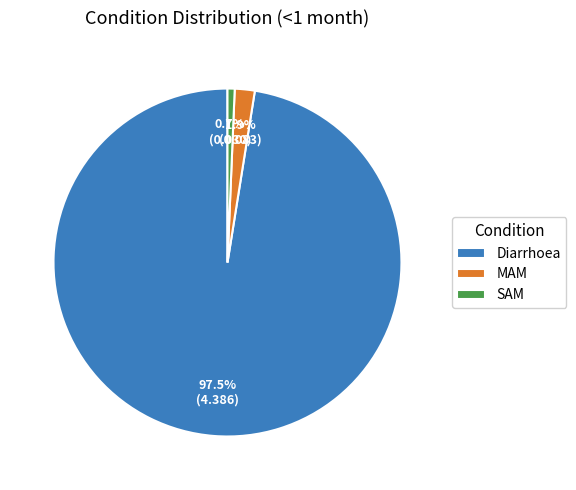

How many segments does this pie chart have?

3